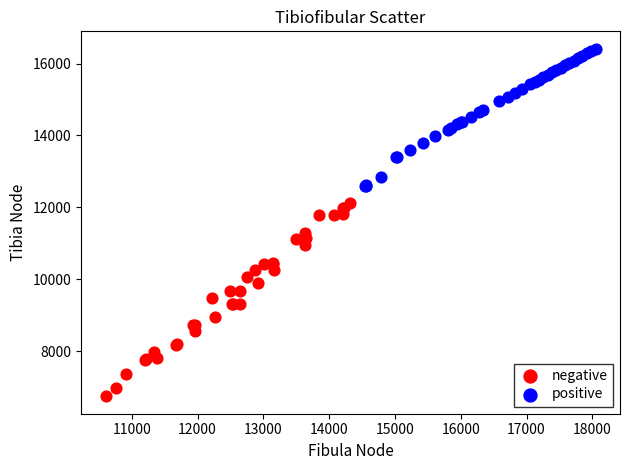

Which series reaches the minimum Y coordinate?

negative